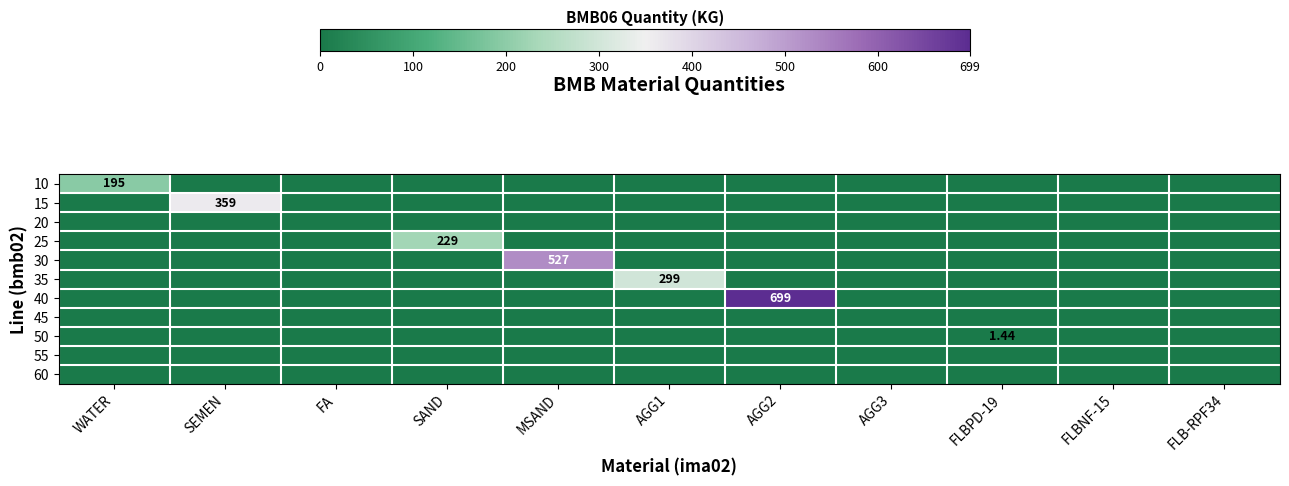

List the series in order of their peak value, lowest first.

20, 45, 55, 60, 50, 10, 25, 35, 15, 30, 40